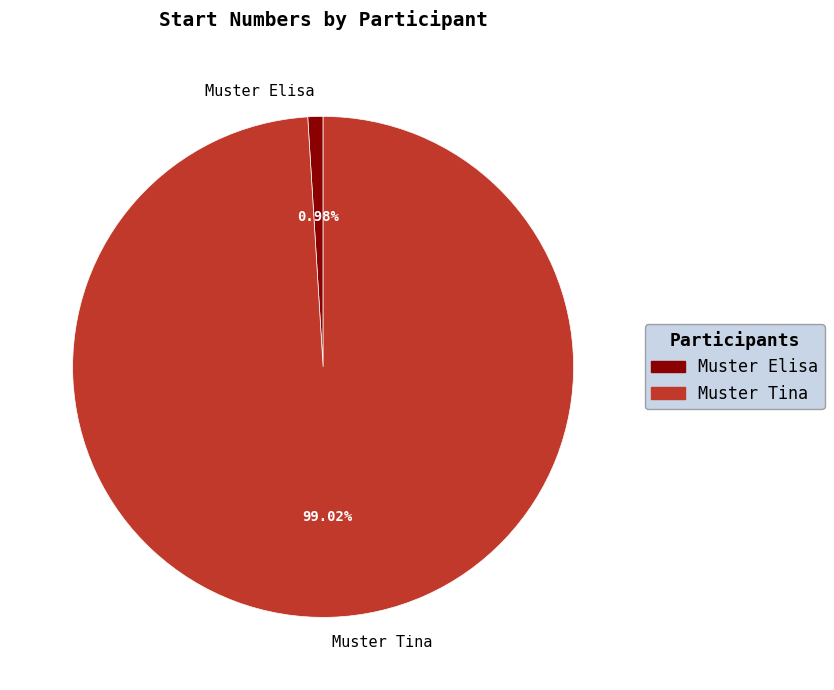

How much of the chart is everything except Muster Tina?

1.0%